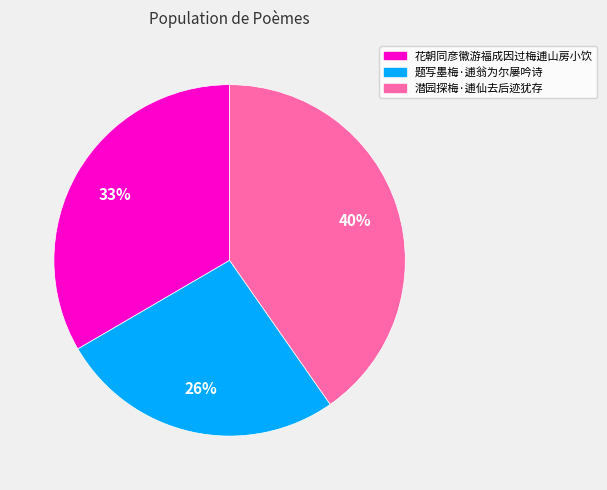

Which category has the biggest portion of the pie?

潜园探梅·逋仙去后迹犹存